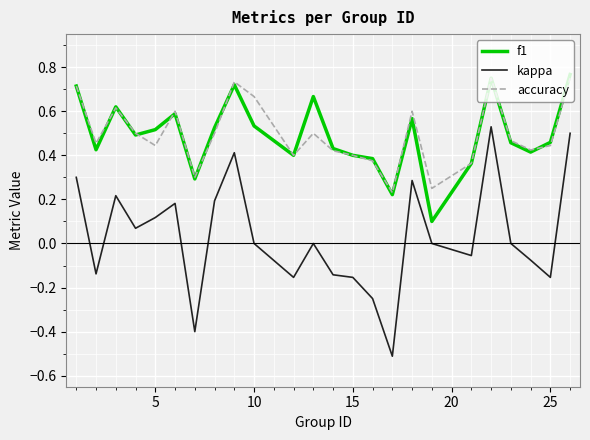

True or false: kappa and f1 cross at least once.

False